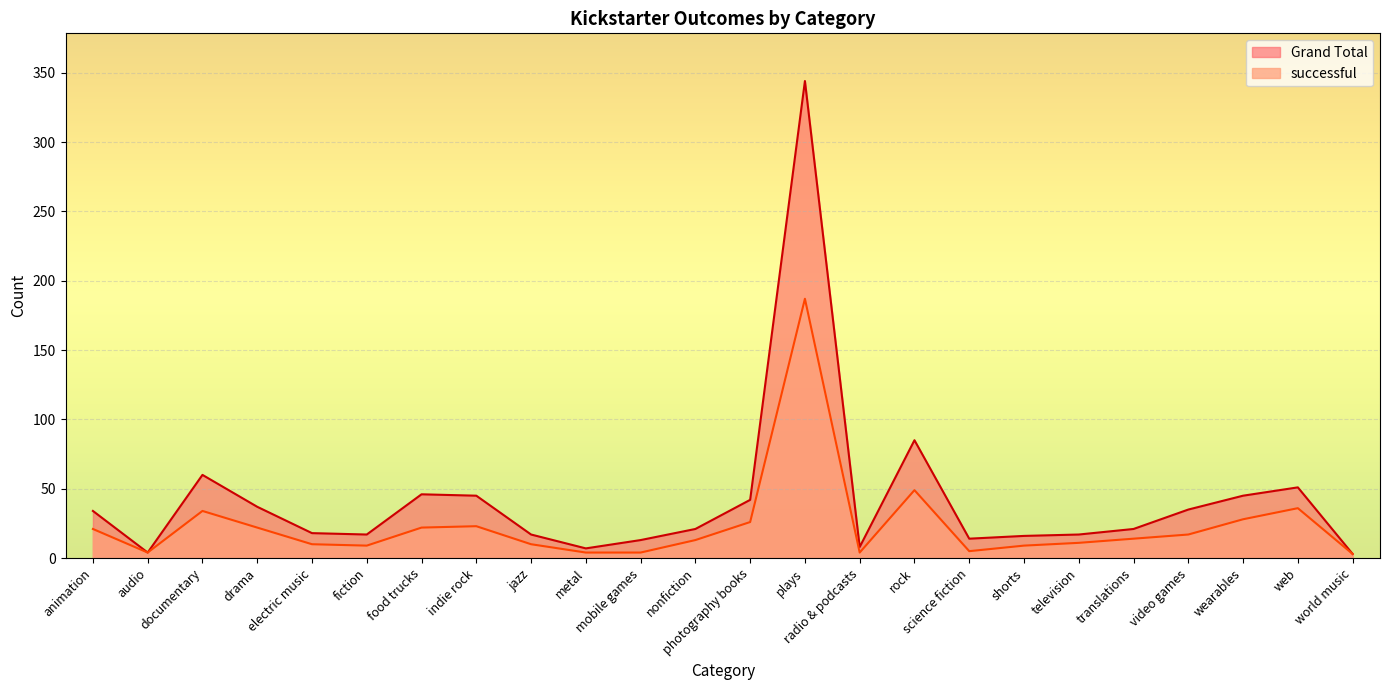

How many series are shown in this chart?

2